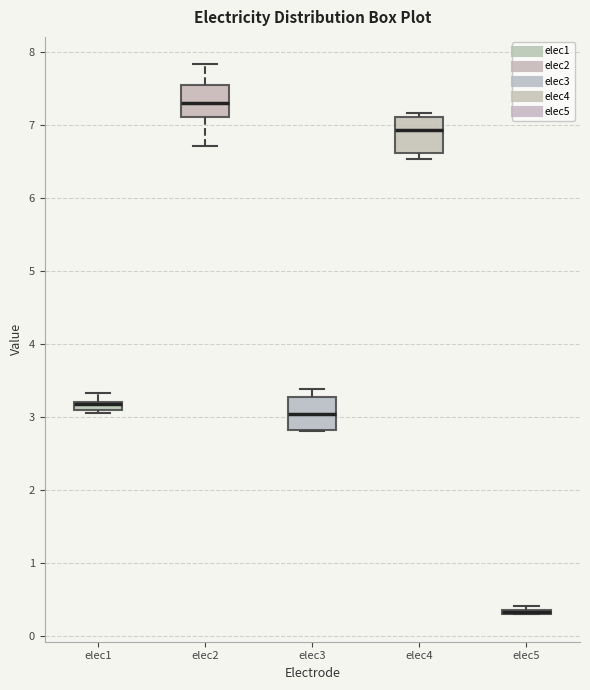

Where does the upper whisker of the box for elec1 end on the y-axis? The values are not printed on the chart, so give them approximately, as read against the axis.

3.3